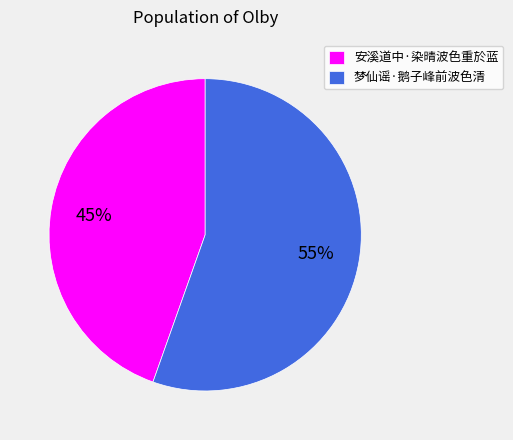

To the nearest percent, what is the combined percentage of 安溪道中·染晴波色重於蓝 and 梦仙谣·鹅子峰前波色清?

100%